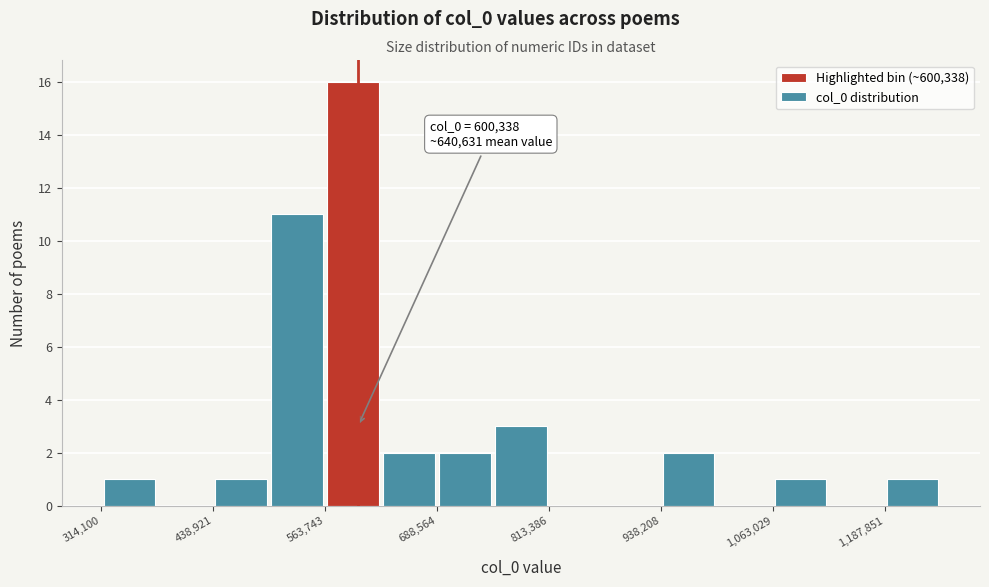

Around what value on the x-axis is the tallest bar? Give the approximate position of its centre, as read against the axis.

600000